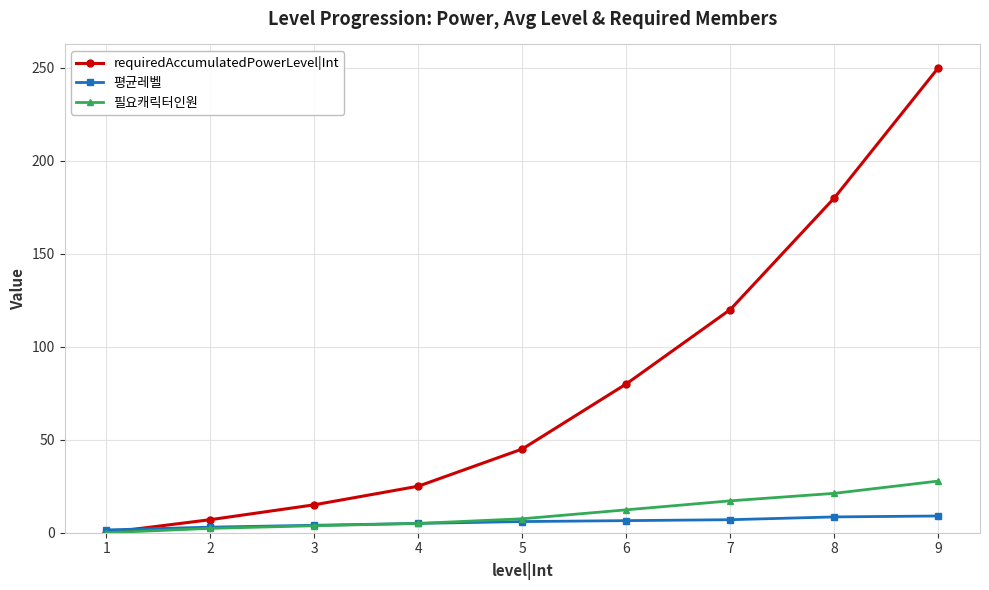

Is the value of requiredAccumulatedPowerLevel|Int at 7 greater than the value of 평균레벨 at 7?

Yes